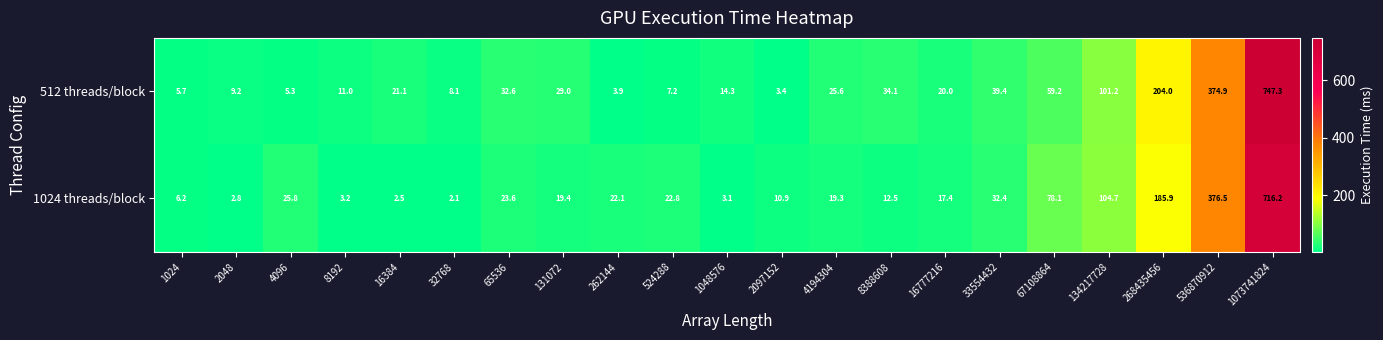

True or false: 1024 threads/block has a value of 5.6 at 8192.

False